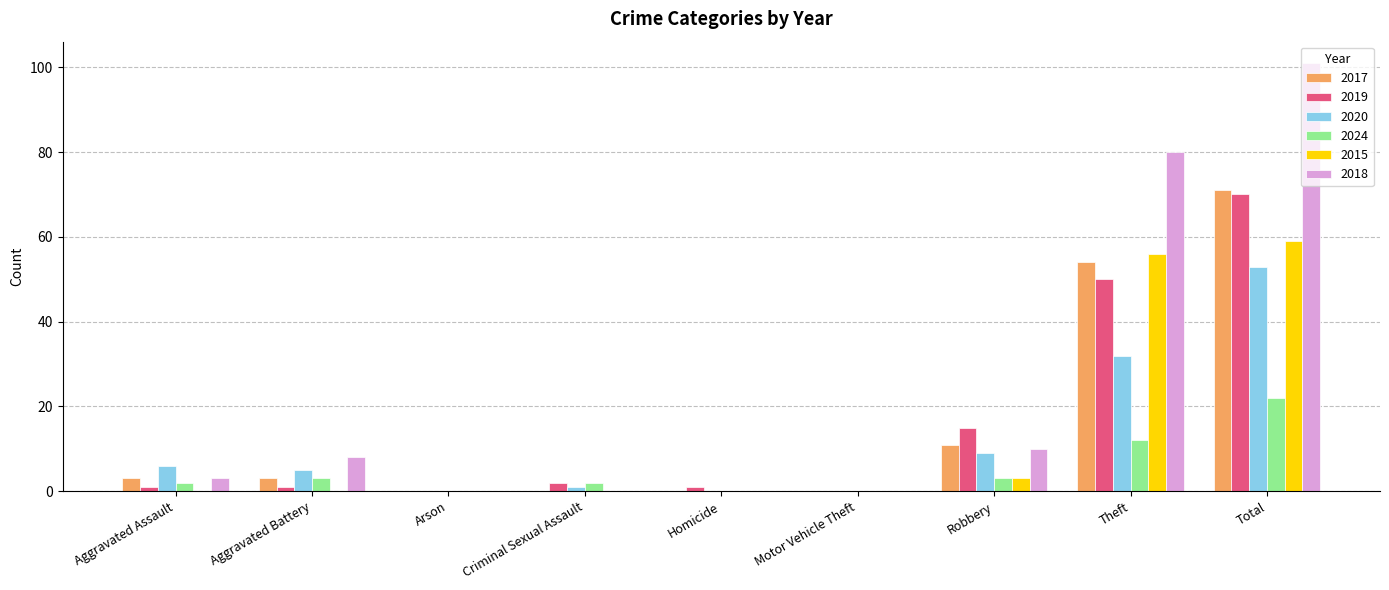

What is the difference between the 2020 values at Robbery and Total?

44